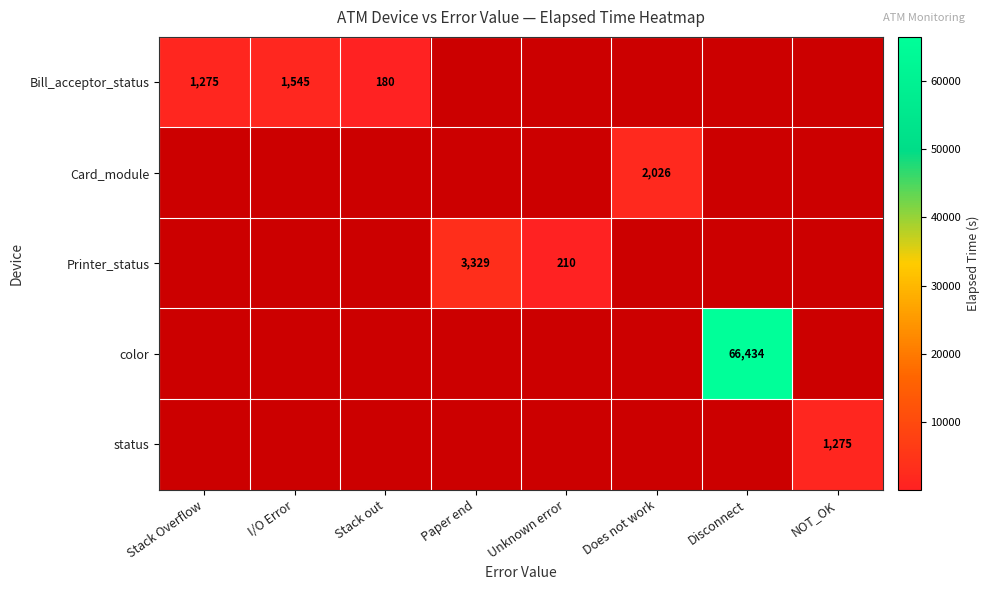

The Bill_acceptor_status series shows 2581.9 at I/O Error. True or false?

False